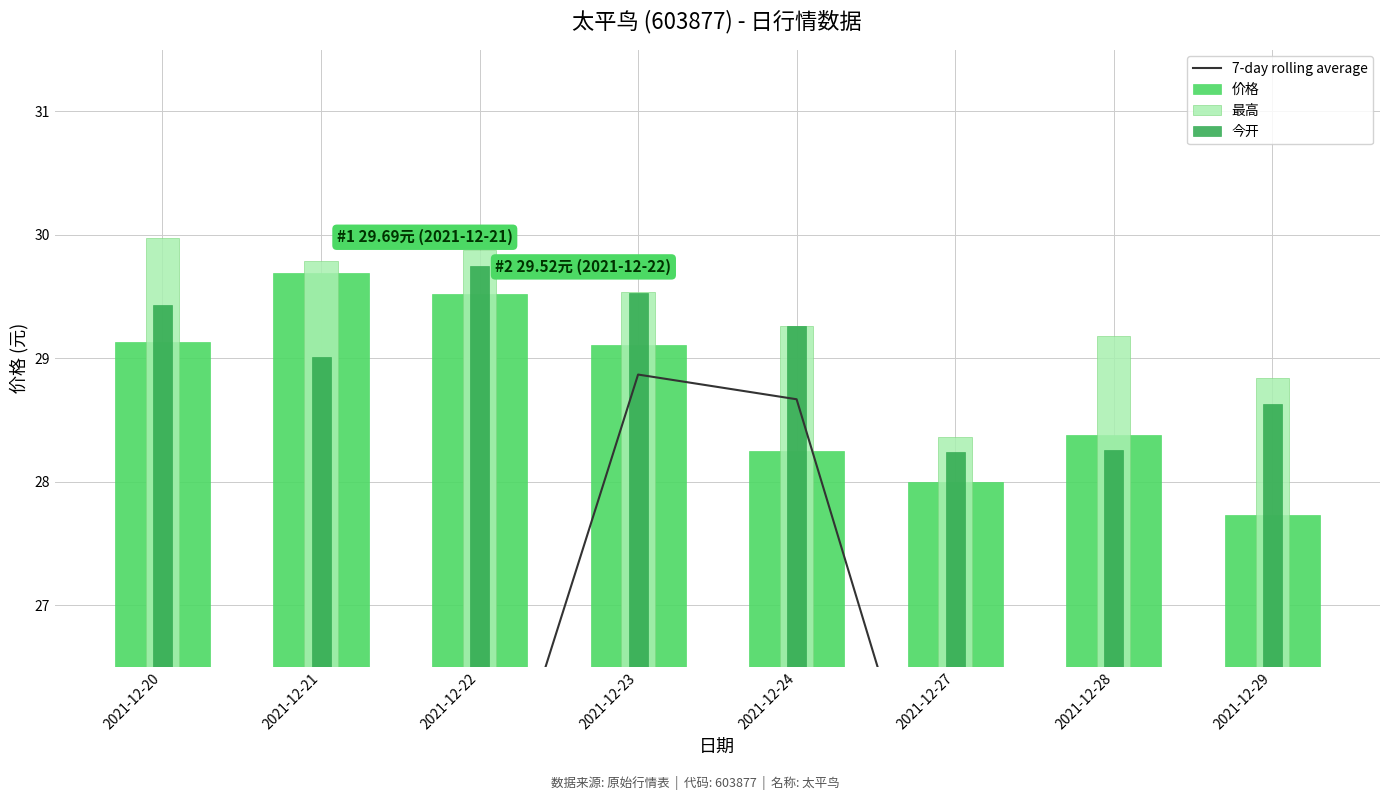

The 今开 series shows 39.0 at 2021-12-24. True or false?

False